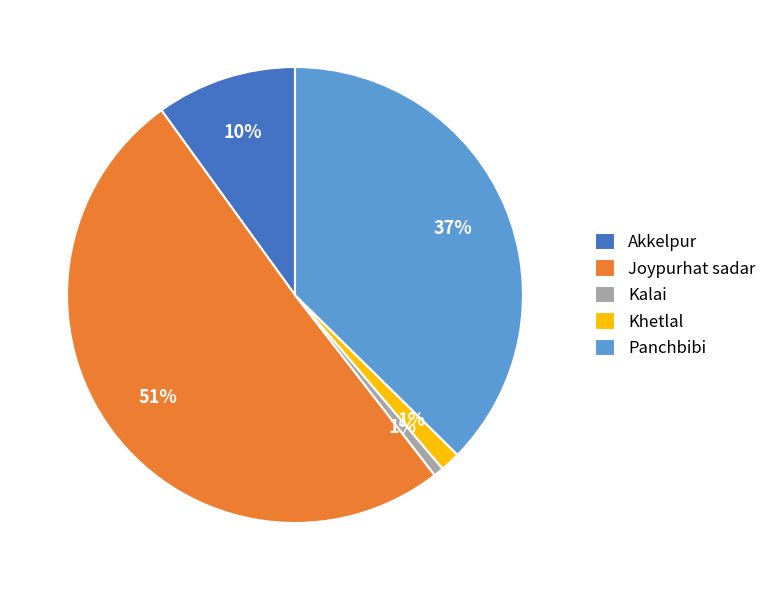

Which has a higher value, Khetlal or Akkelpur?

Akkelpur